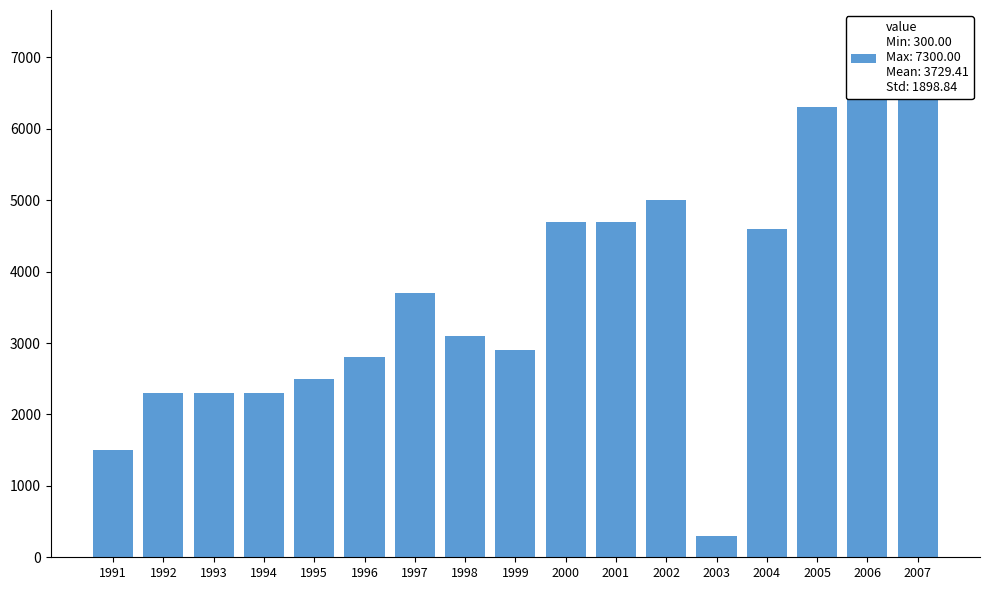

List the labels in order of value, smallest first.

2003, 1991, 1992, 1993, 1994, 1995, 1996, 1999, 1998, 1997, 2004, 2000, 2001, 2002, 2005, 2007, 2006